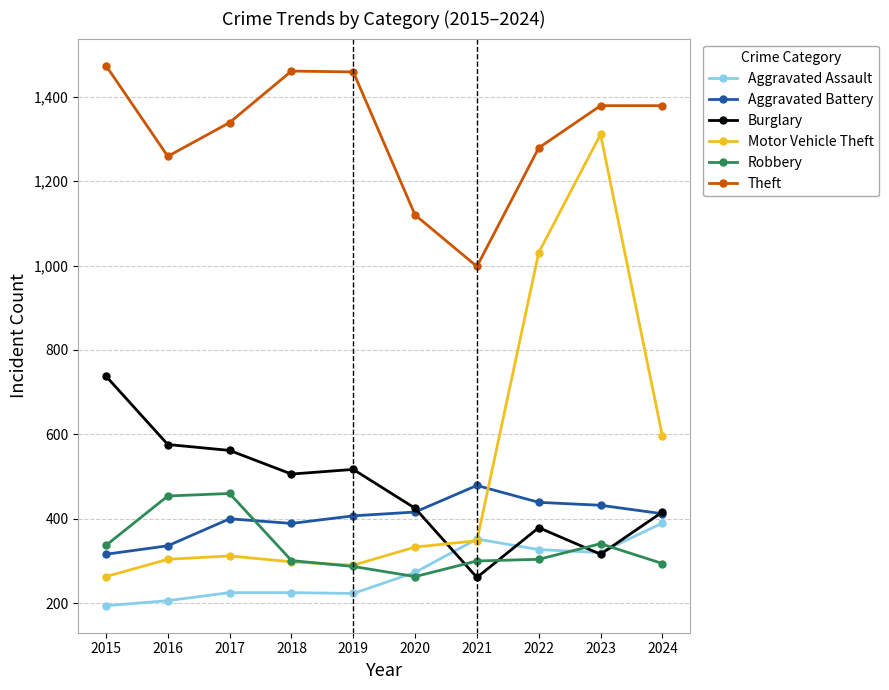

Which category has the highest value across all series?

2015